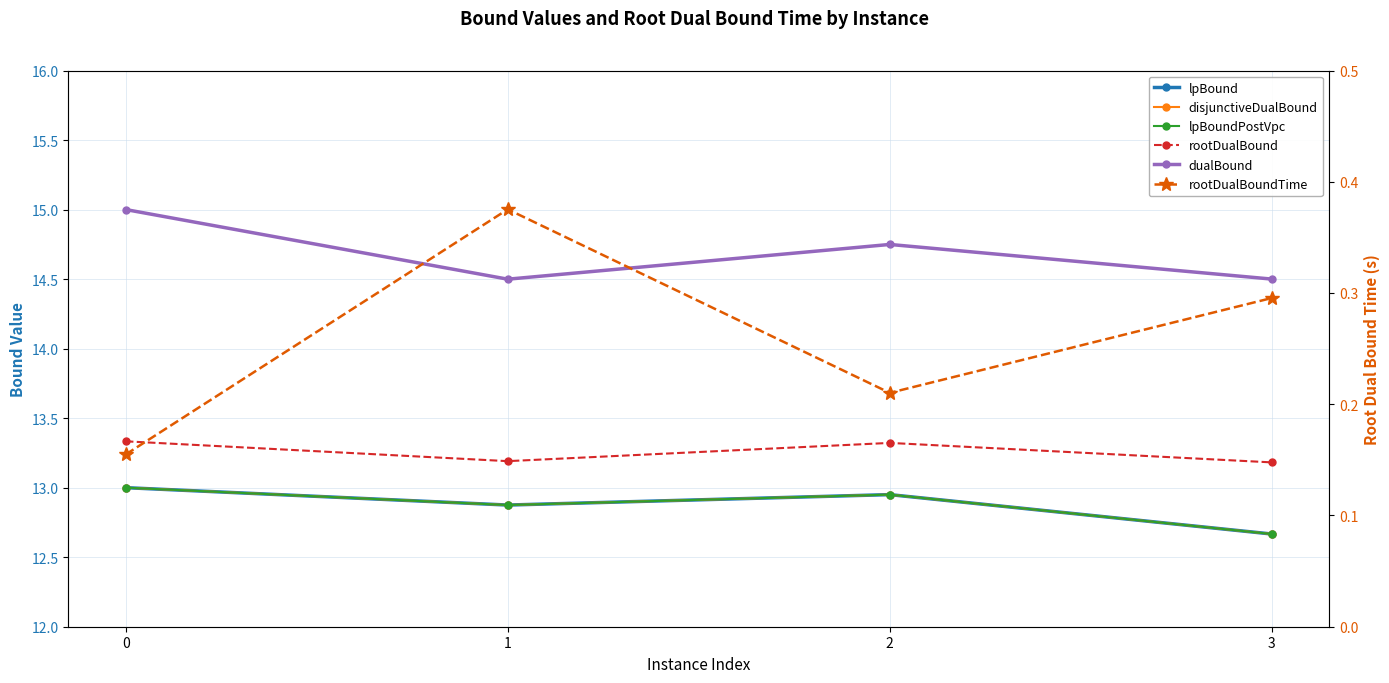

How many interior local peaks does the lpBoundPostVpc series have?

1